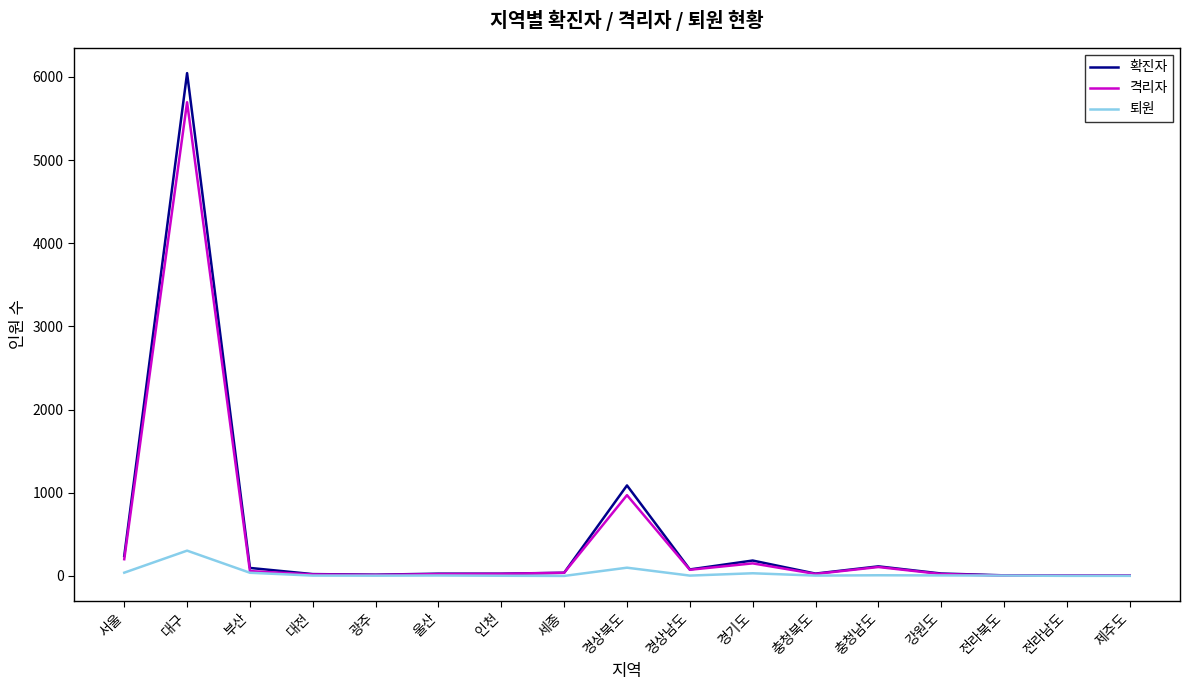

Rank the series by their maximum value, from lowest to highest.

퇴원, 격리자, 확진자